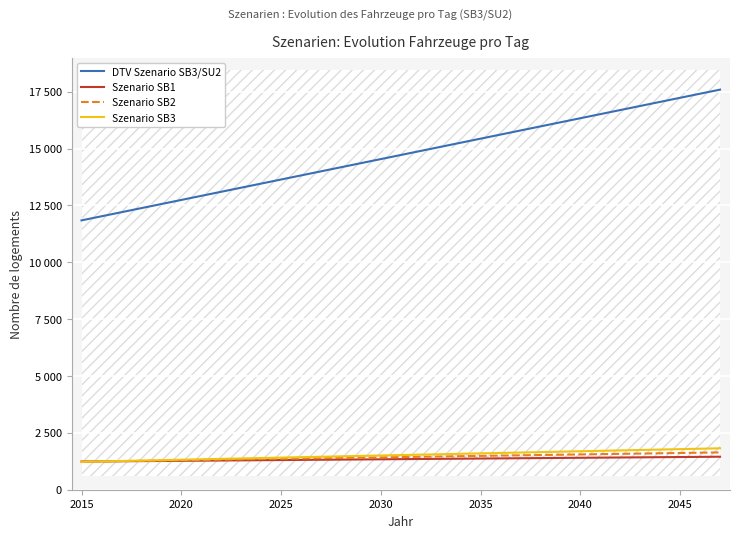

How many values in the DTV Szenario SB3/SU2 series are below 14718?

16